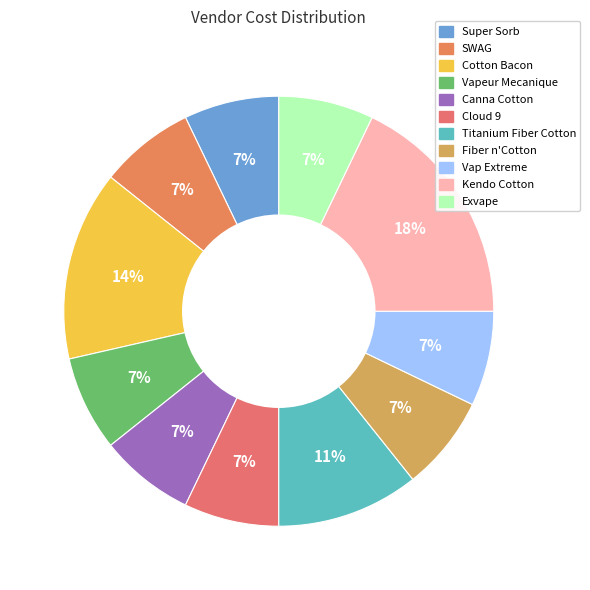

How many segments does this pie chart have?

11